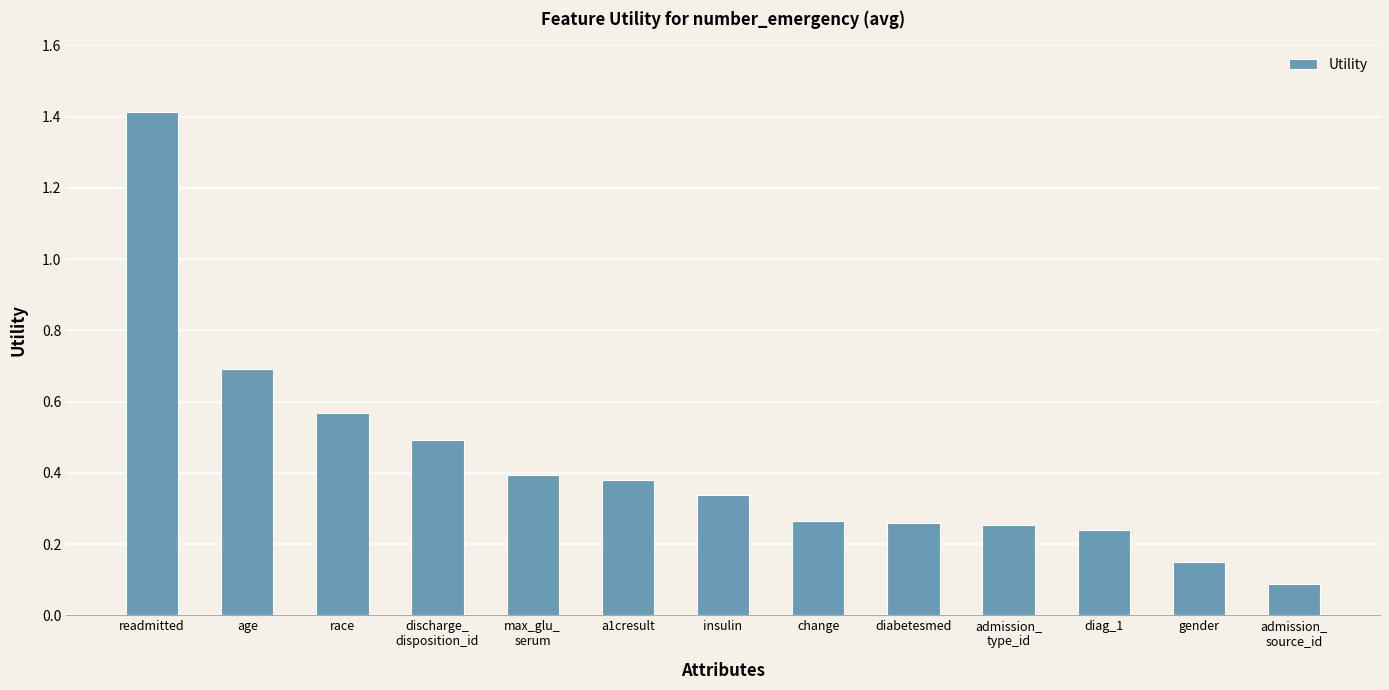

Between admission_
source_id and race, which is larger?

race